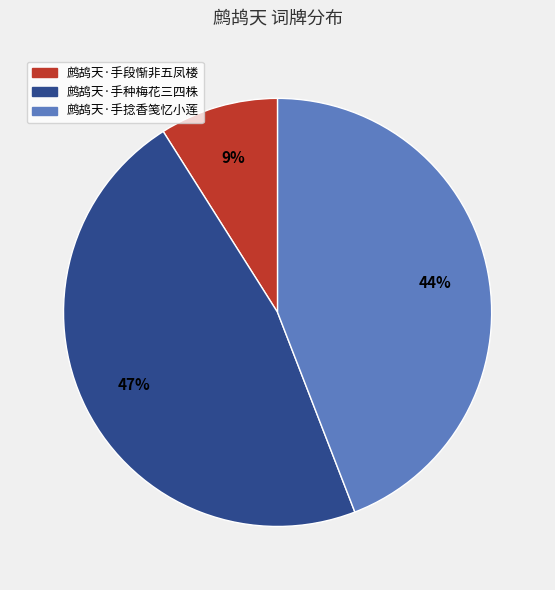

How many slices are in this pie chart?

3